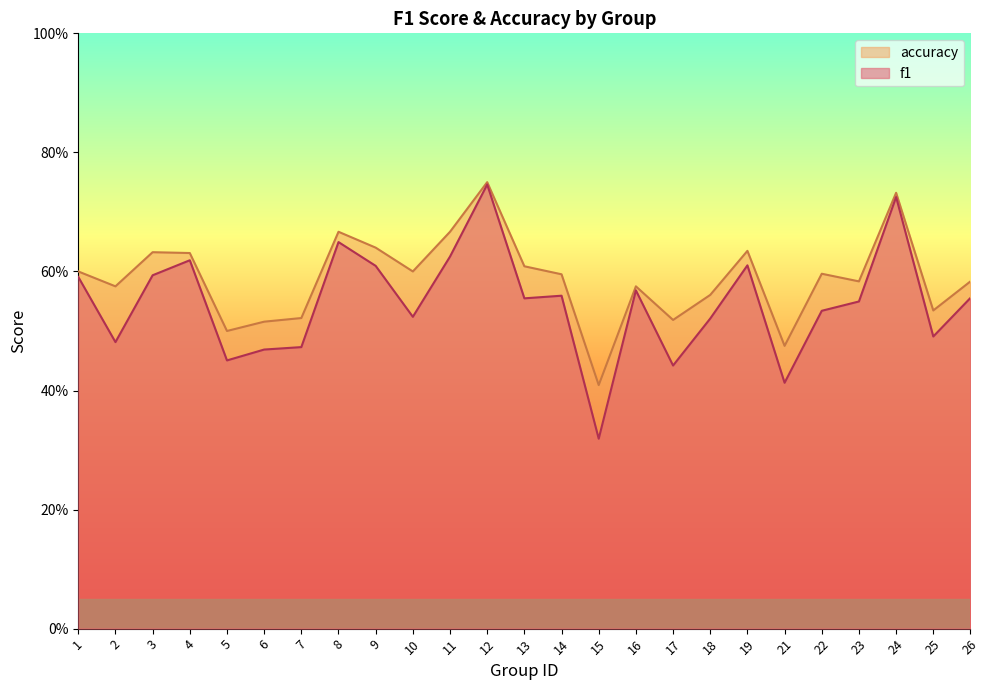

What is the highest value of the f1 series?

0.7